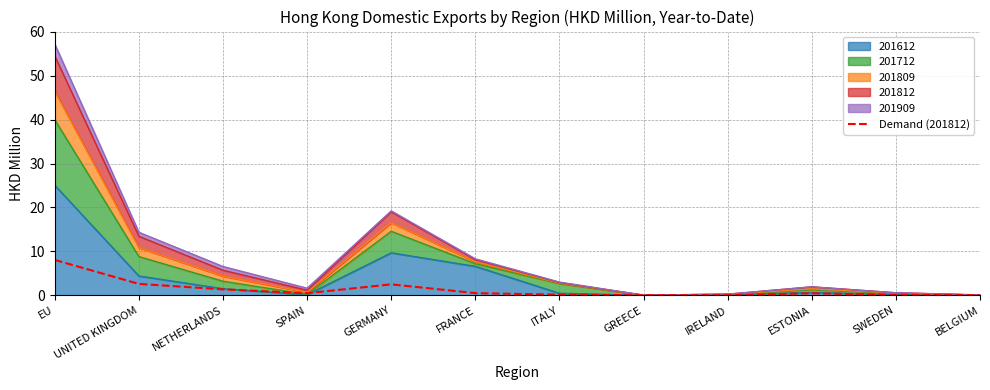

What value does the data have at ESTONIA?

0.5